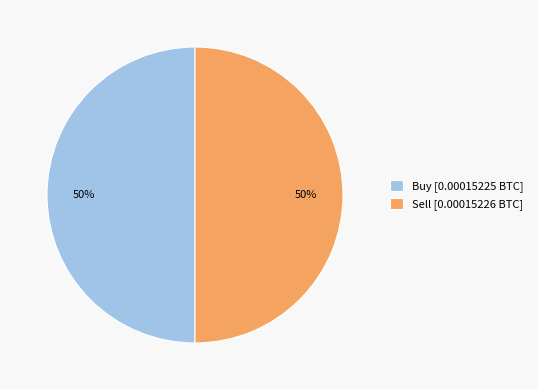

To the nearest percent, what percentage of the pie is Buy?

50%